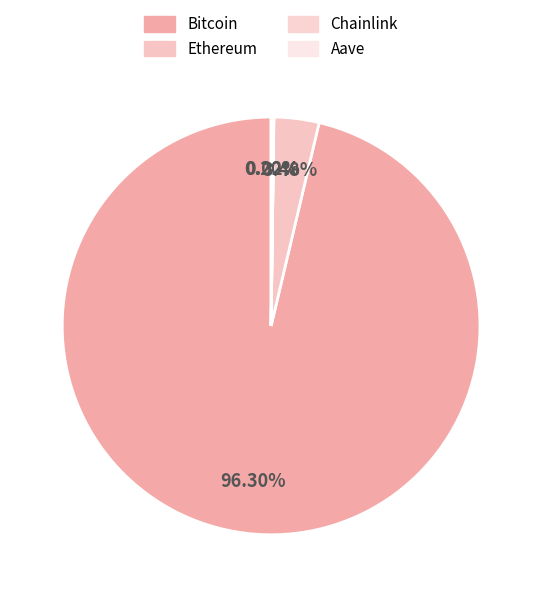

To the nearest percent, what is the average slice percentage?

25%